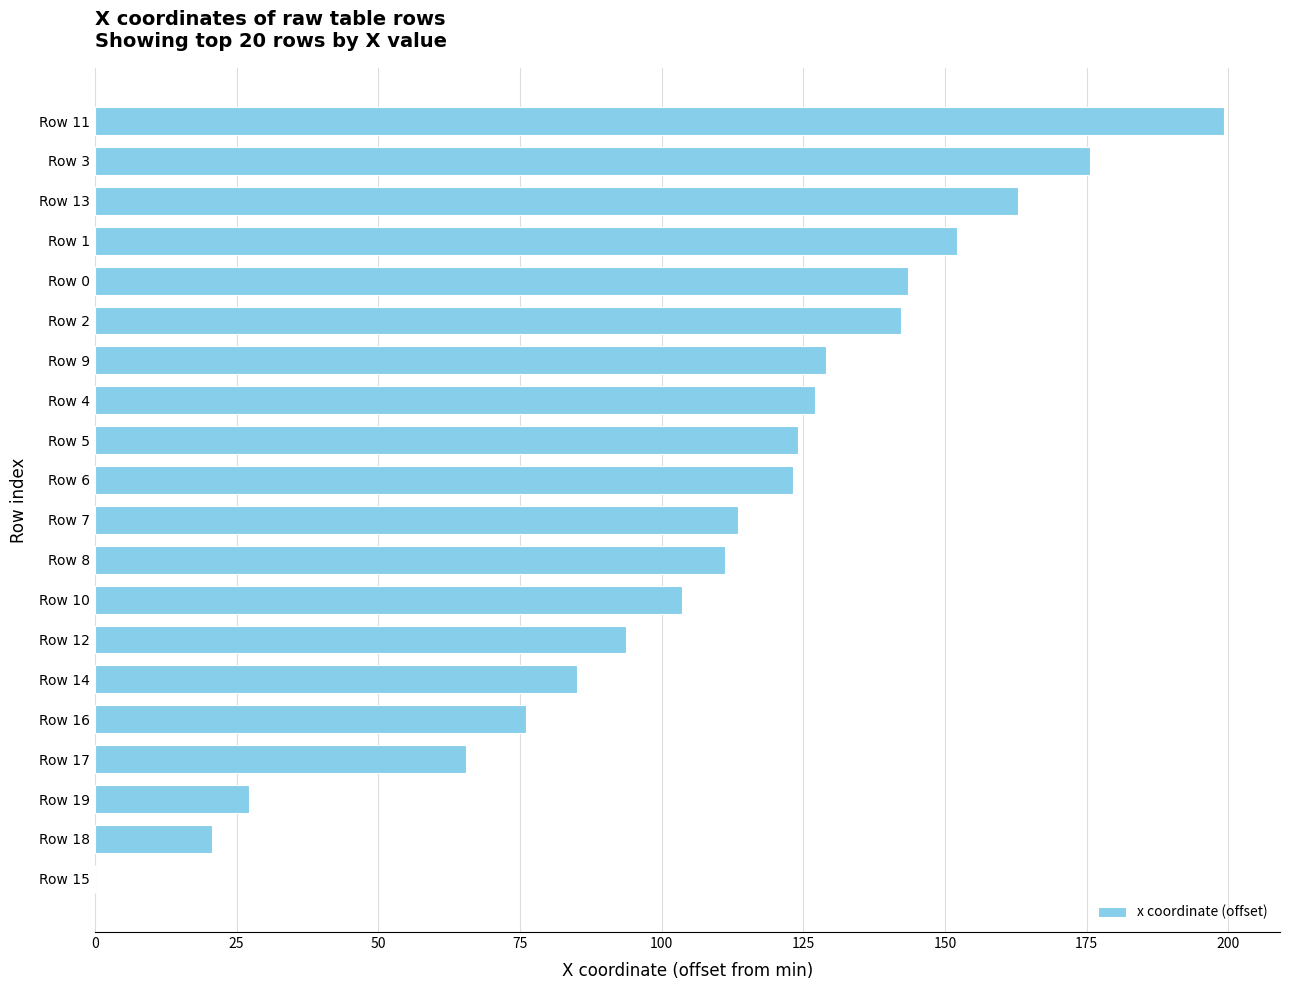

What is the sum of the values at Row 10 and Row 5?

227.8